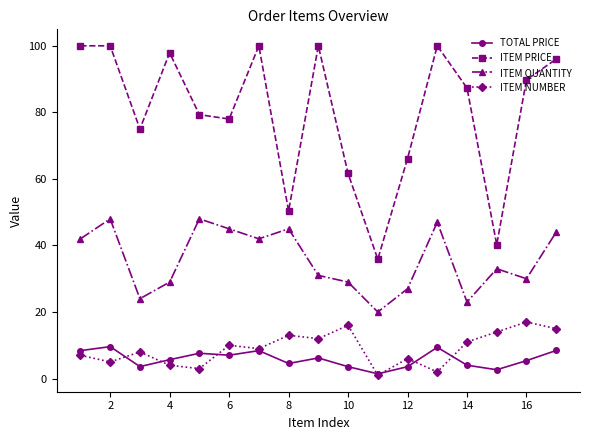

True or false: ITEM NUMBER has more than 2 points higher than both neighbors.

True